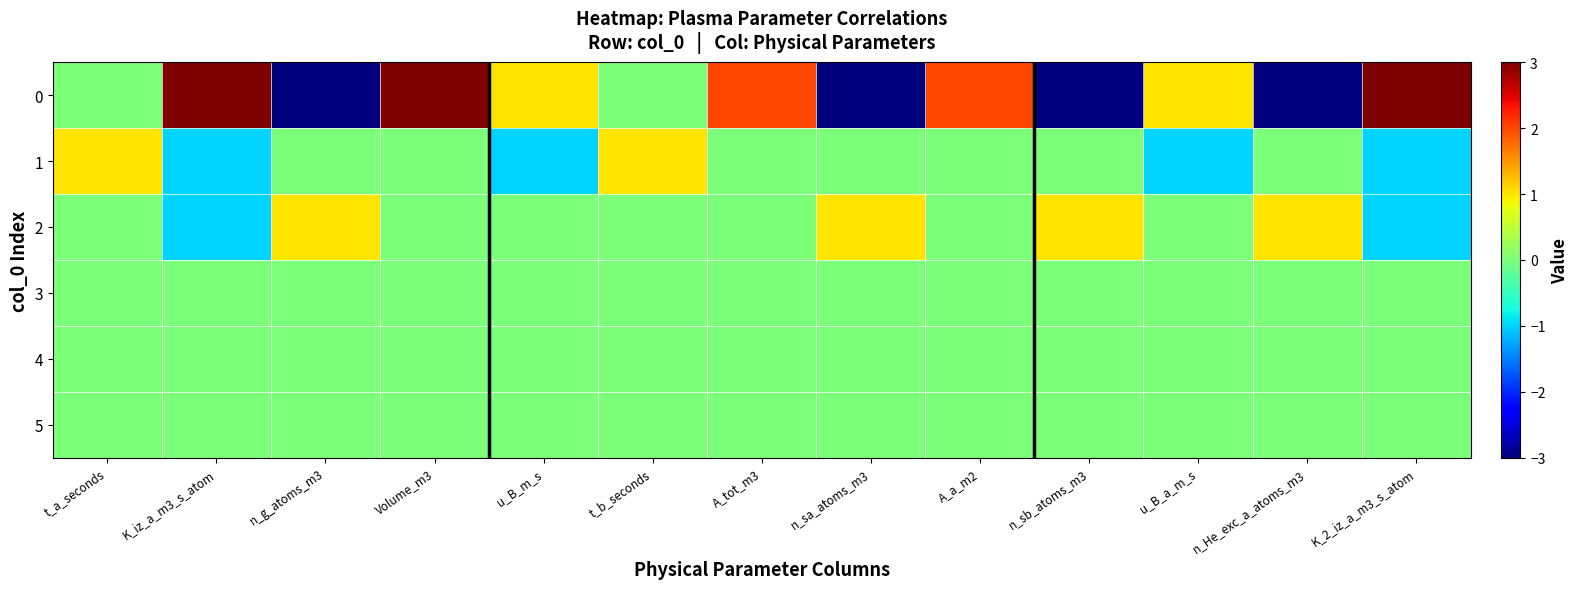

List the series in order of their peak value, highest first.

0, 1, 2, 3, 4, 5